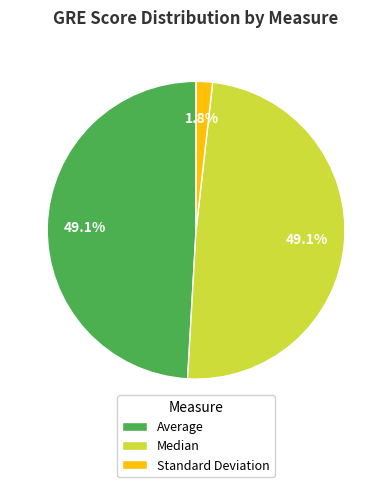

Is the sum of Standard Deviation and Median greater than half?

Yes